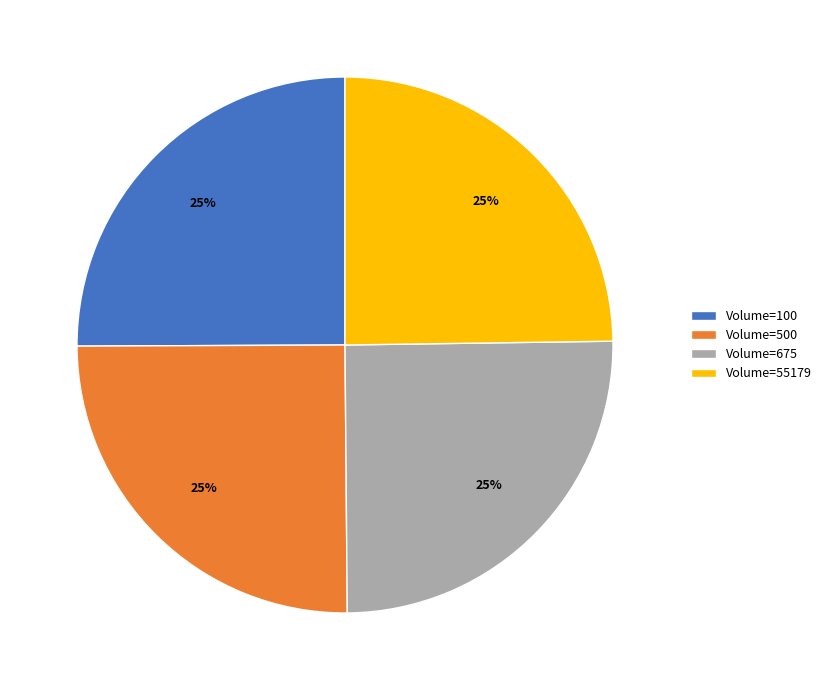

Is there a majority slice in this chart?

No